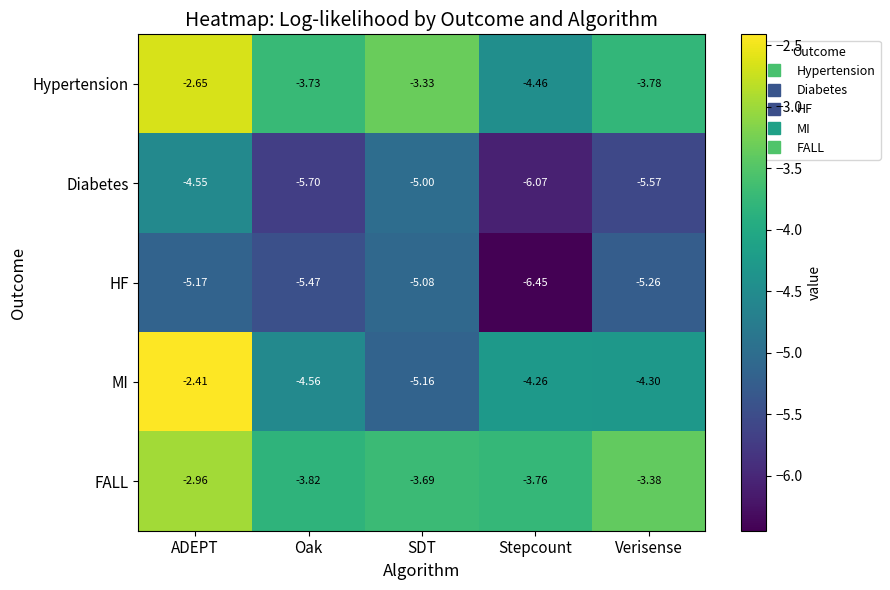

At which label does Diabetes first exceed -5?

ADEPT